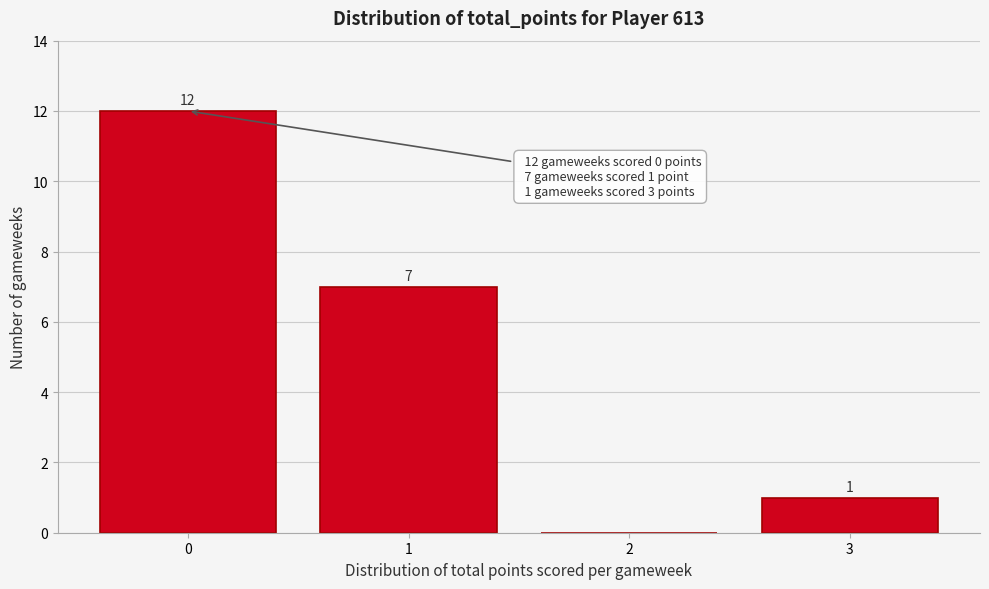

Reading left to right, transcribe all the data shown in this chart.

0=12	1=7	2=0	3=1